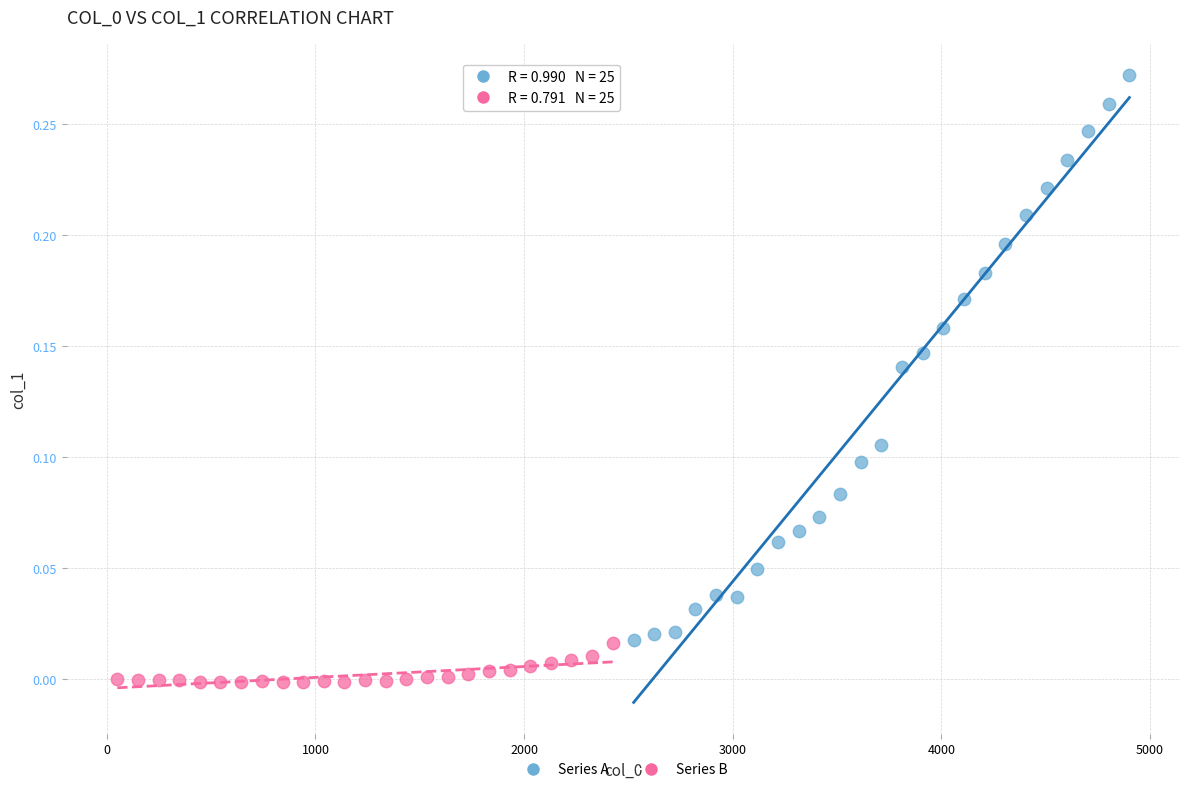

Which series reaches the maximum Y coordinate?

Series A